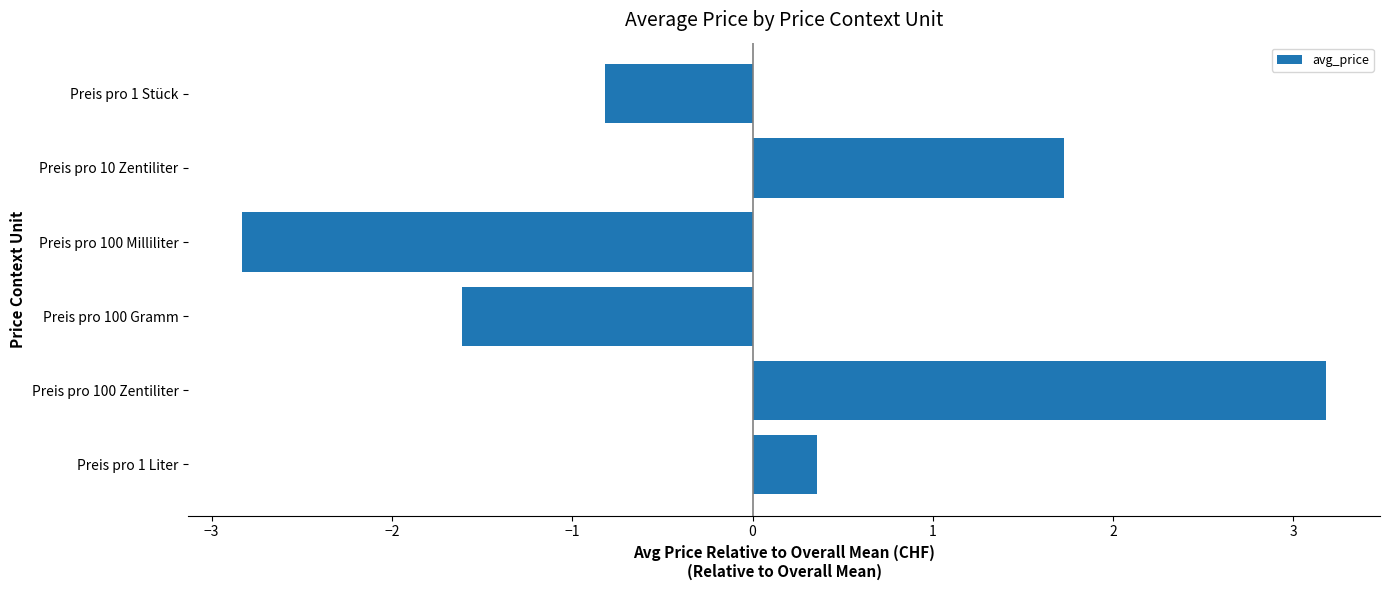

The value at Preis pro 100 Zentiliter is 4.9. True or false?

False